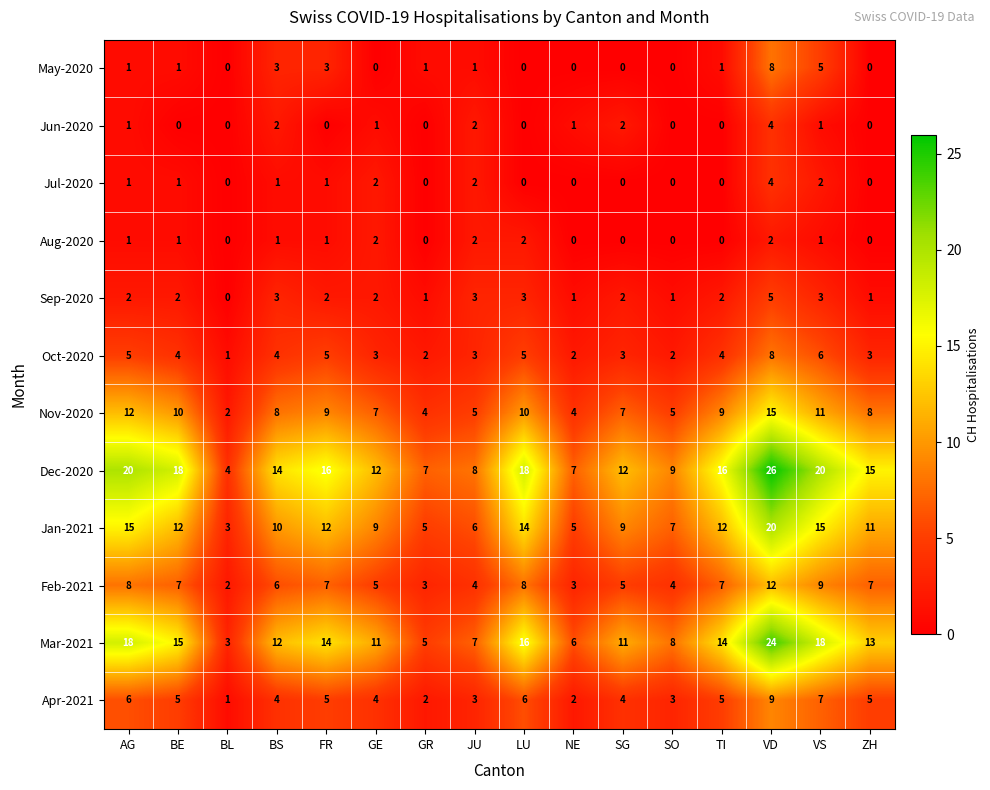

What is the spread (max minus min) of values at VD?

24